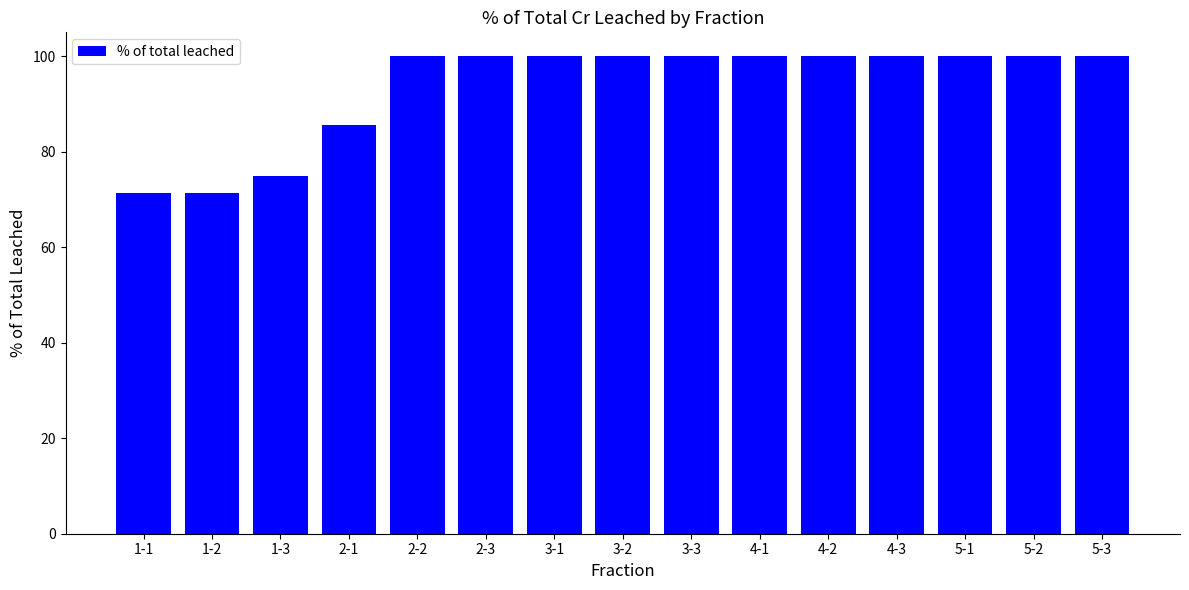

Reading left to right, what are all the values shown in this chart?

1-1=71.4	1-2=71.4	1-3=75.0	2-1=85.6	2-2=100.0	2-3=100.0	3-1=100.0	3-2=100.0	3-3=100.0	4-1=100.0	4-2=100.0	4-3=100.0	5-1=100.0	5-2=100.0	5-3=100.0